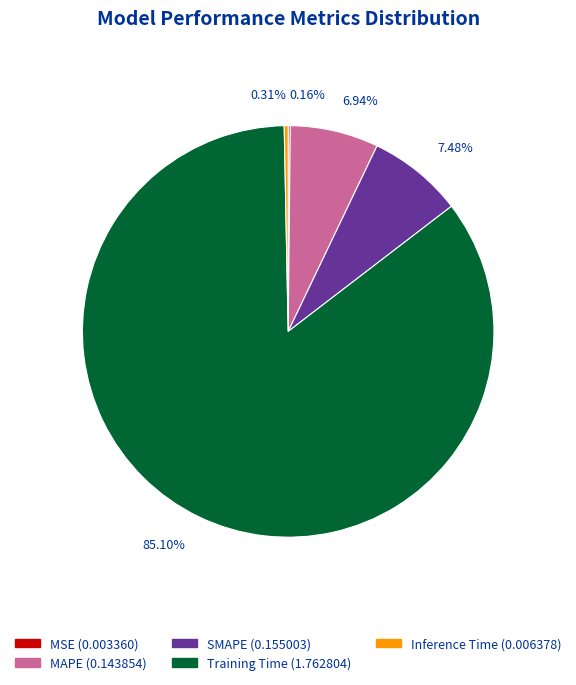

Which category accounts for the majority?

Training Time